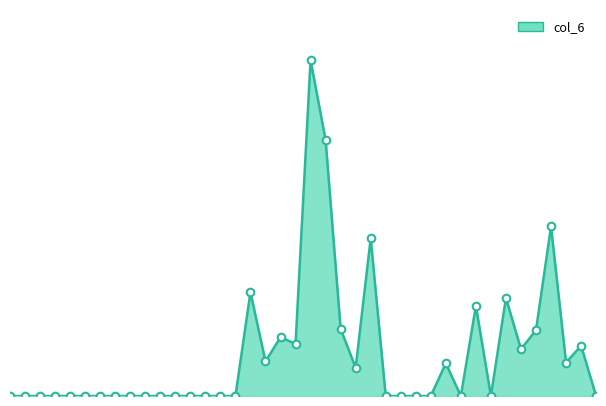

At how many categories does at least one series exceed 29489?

1